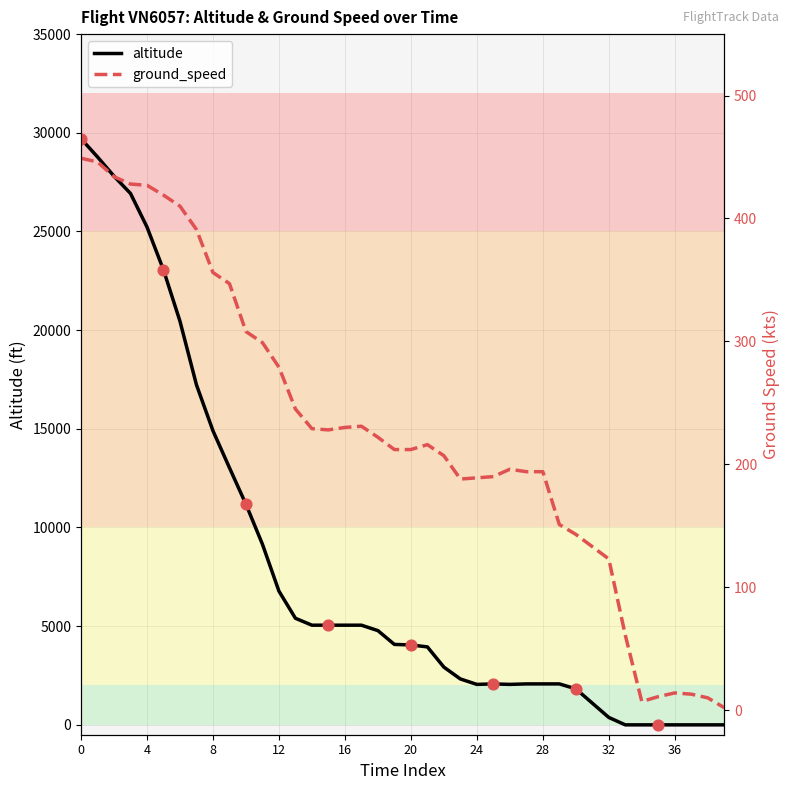

Is the value of ground_speed at 16 greater than the value of altitude at 11?

No